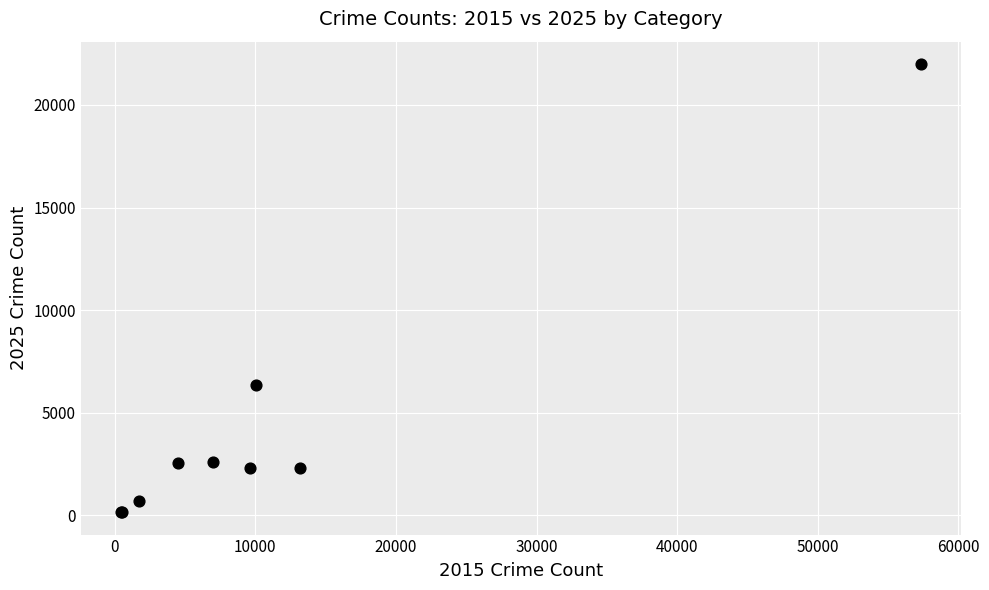

What Y value in the scatter plot is closest to 11073?

6332